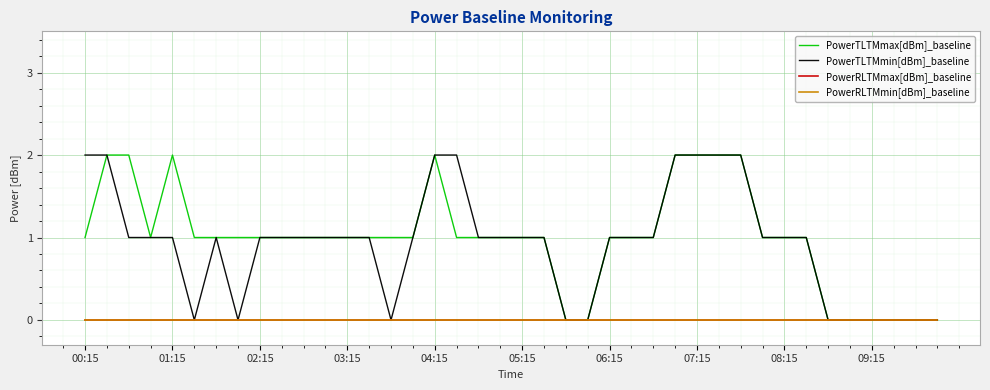

How many PowerTLTMmin[dBm]_baseline values are between 0 and 1?

32